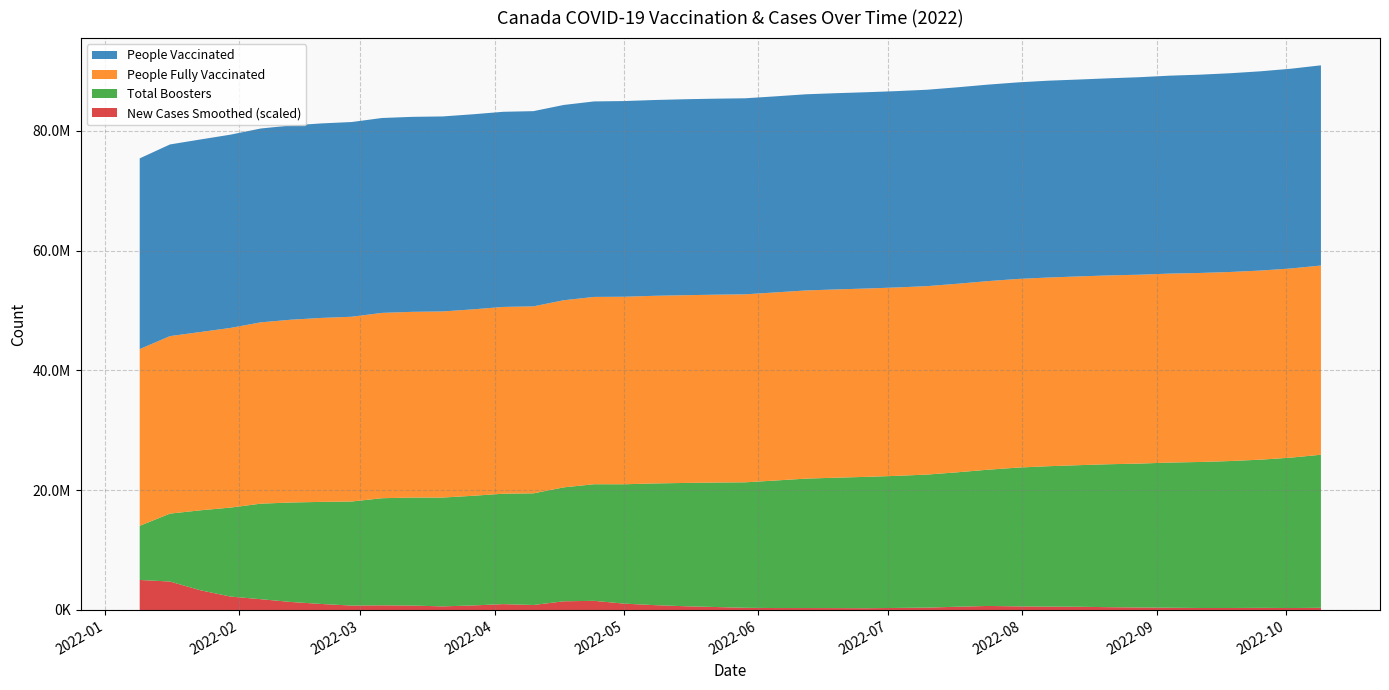

Reading left to right, transcribe all the data shown in this chart.

People Vaccinated: 31837868.0	31997573.1	32142135.4	32263483.4	32362582.4	32425879.4	32472626.1	32507688.7	32535044.9	32551732.1	32556502.2	32565919.6	32576886.4	32589774.1	32600577.7	32636842.6	32669370.7	32685300.0	32714669.9	32722047.8	32726792.9	32732395.7	32749420.9	32761538.0	32771367.0	32778575.7	32786041.4	32796814.4	32803481.8	32815906.9	32860818.1	32868125.0	32906721.9	32971278.2	33043528.7	33102400.0	33179895.4	33263061.1	33345155.7	33421446.0
People Fully Vaccinated: 29505665.4	29632980.0	29764201.7	29994493.6	30271961.6	30518147.3	30711886.1	30843335.6	30939911.7	31006433.0	31068971.4	31123935.7	31180251.7	31216688.7	31239089.0	31271207.0	31305237.1	31325683.4	31342451.4	31361479.0	31384583.4	31403056.9	31413027.6	31426939.7	31439881.0	31450073.7	31461586.3	31474746.7	31485396.0	31492053.9	31501133.6	31511192.4	31522669.9	31533337.6	31544538.1	31554225.4	31562215.7	31570162.1	31579722.6	31590838.6
Total Boosters: 9037529.3	11339282.3	13343191.9	14856734.0	15948693.1	16609349.4	17043176.9	17375235.4	17883756.4	18033094.4	18163529.1	18305708.4	18434594.3	18636541.6	19022218.0	19462867.1	19928849.4	20316235.1	20581982.9	20777002.1	20947410.9	21292610.7	21608985.9	21774054.6	21933356.1	22051429.4	22208190.7	22444383.4	22742659.4	23169728.9	23438250.3	23636357.6	23863078.6	24019865.4	24233895.9	24376468.7	24531127.7	24739014.7	25104098.1	25550431.1
New Cases Smoothed: 274509.7	259949.3	180352.1	122576.6	98504.4	73047.6	54821.6	40243.1	42369.1	40161.0	33077.0	41364.9	53474.6	45662.3	79266.6	83669.1	57930.4	44239.3	34235.9	27172.6	20037.4	17654.0	17580.6	17140.4	15957.1	18718.9	21699.1	29687.6	36755.9	32996.3	30740.4	29440.0	25622.4	22851.7	20570.6	18103.1	18135.7	19402.6	17829.9	19894.4